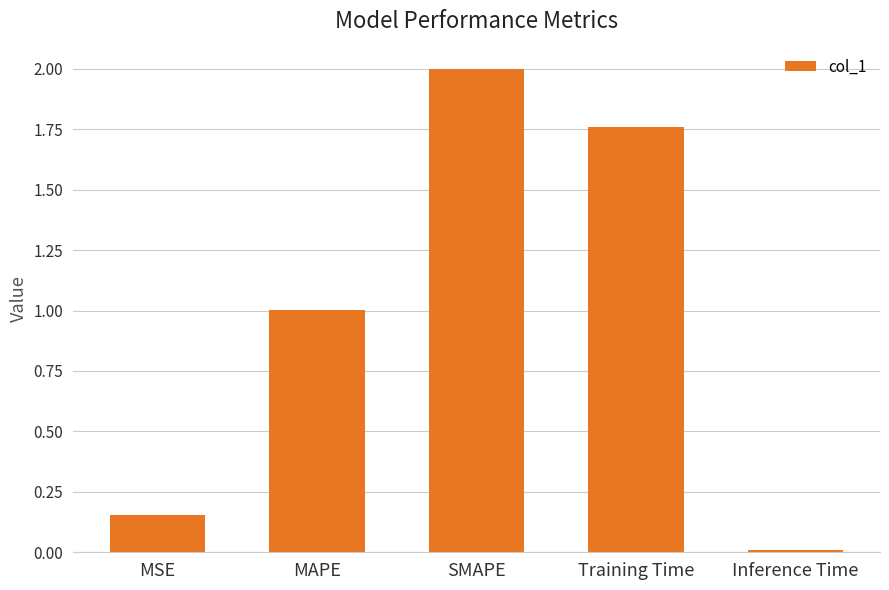

How many data points does each series have?

5